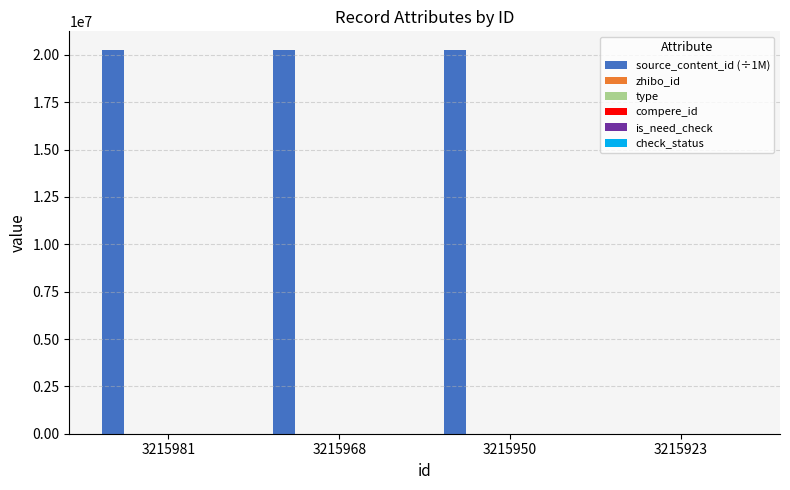

Which series has the largest total across all categories?

source_content_id (÷1M)